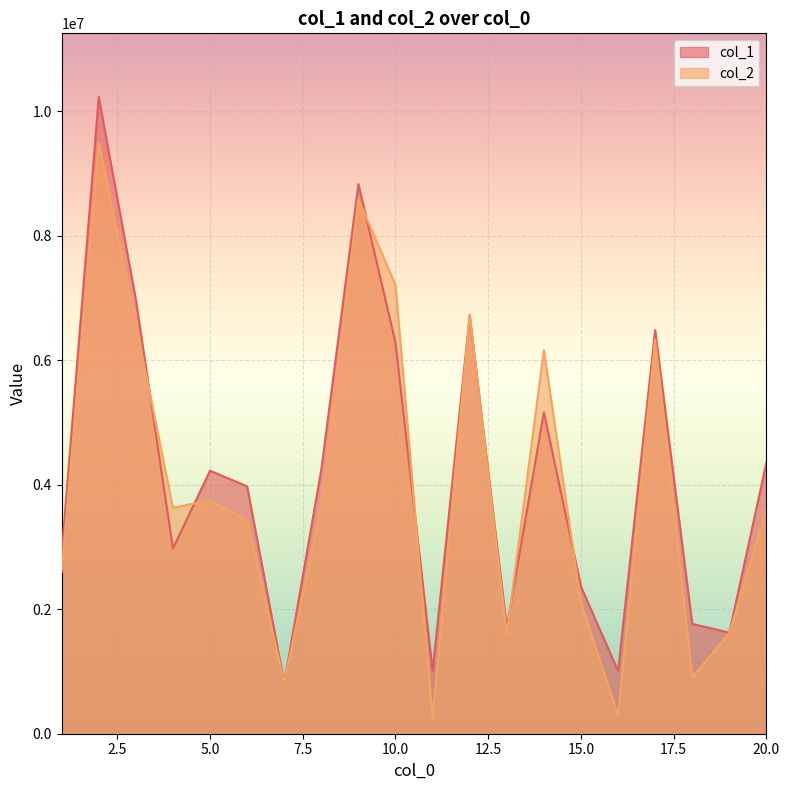

What is the value of the col_1 point at the 1st from the left?

2891030